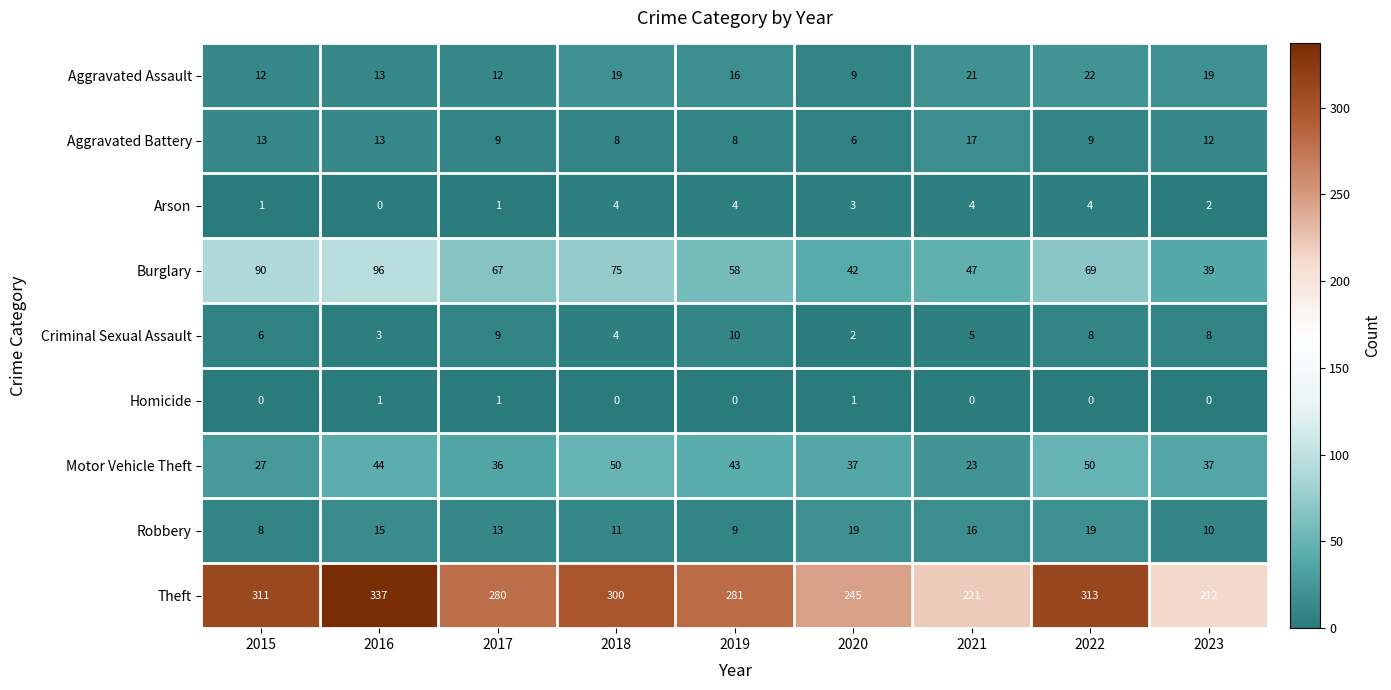

What is the difference between the second highest and minimum values in the Motor Vehicle Theft series?

27